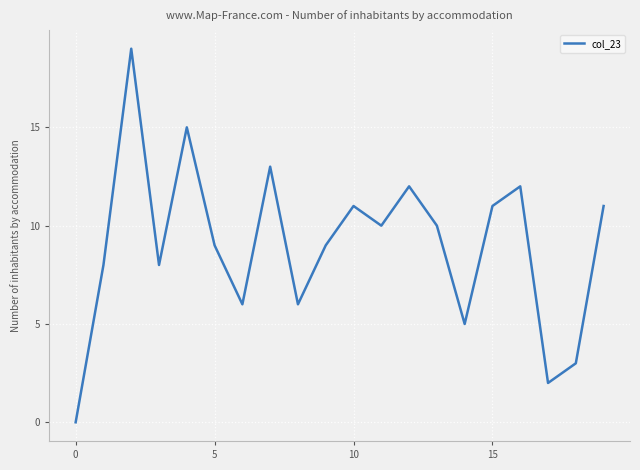

What is the difference between the maximum and minimum values?

19